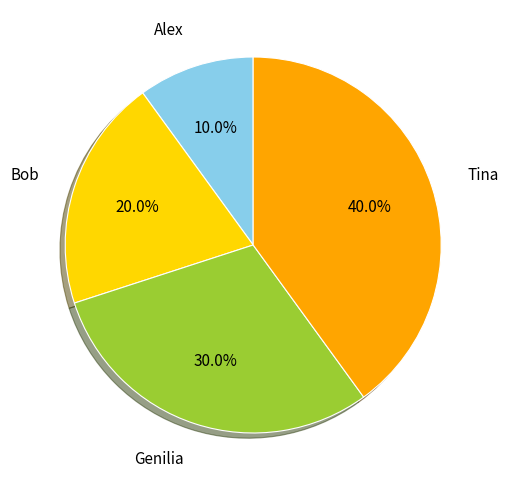

Does any single category account for the majority?

No